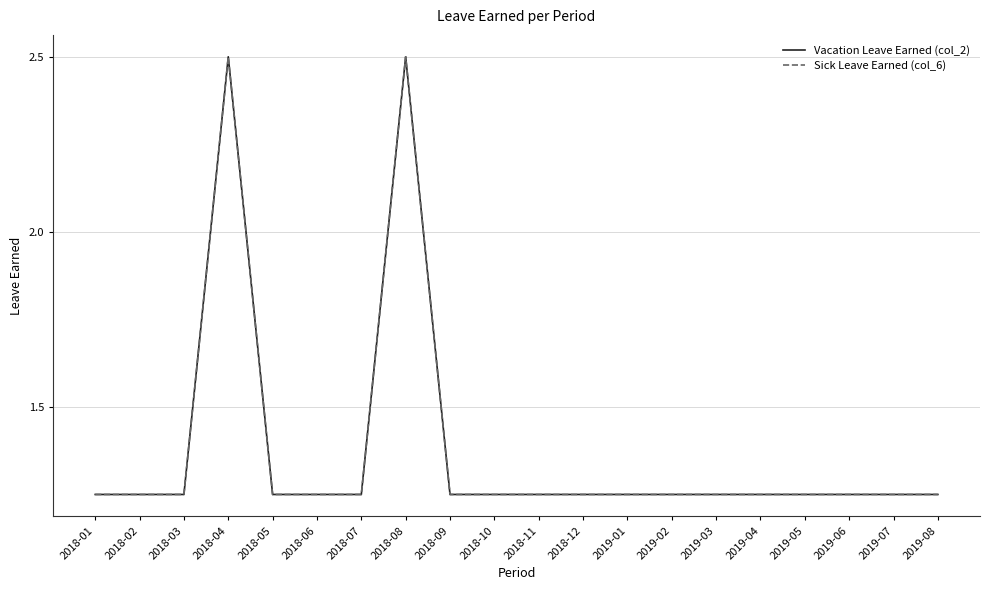

At which category does the chart reach its peak across all series?

2018-04